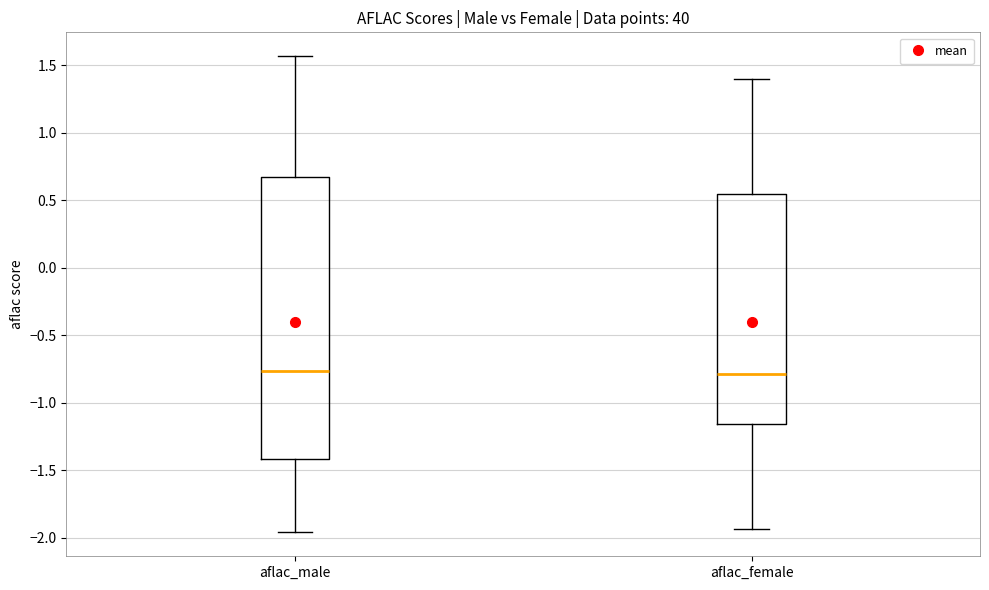

Reading left to right, read every box against the y-axis: the position of its median line, the range the box covers, and the ends of its whiskers. The values are not printed on the chart, so give them approximately, as read against the axis.

aflac_male: median -0.75, box -1.40 to 0.65, whiskers -1.95 to 1.55
aflac_female: median -0.80, box -1.15 to 0.55, whiskers -1.95 to 1.40